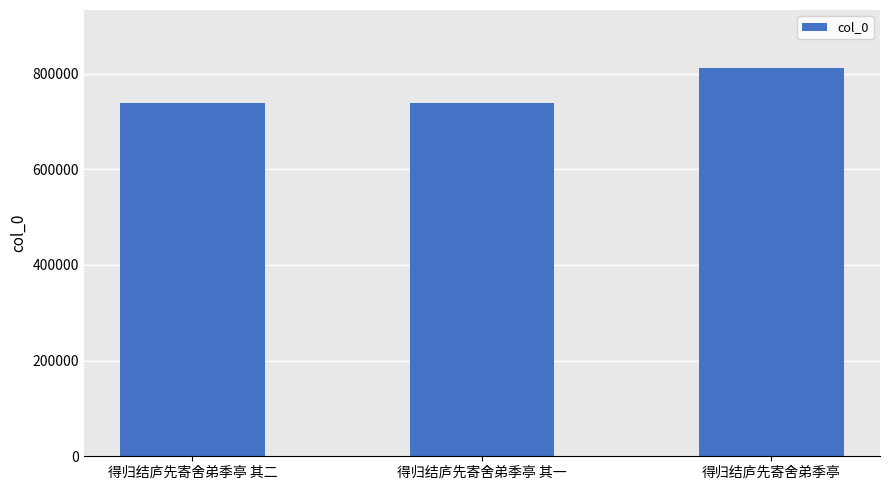

What is the value of the 2nd bar from the left?

737646